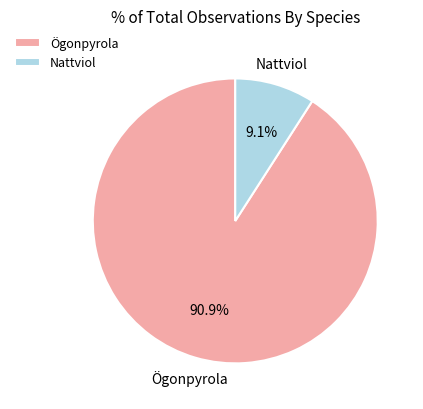

To the nearest percent, what is the average slice percentage?

50%